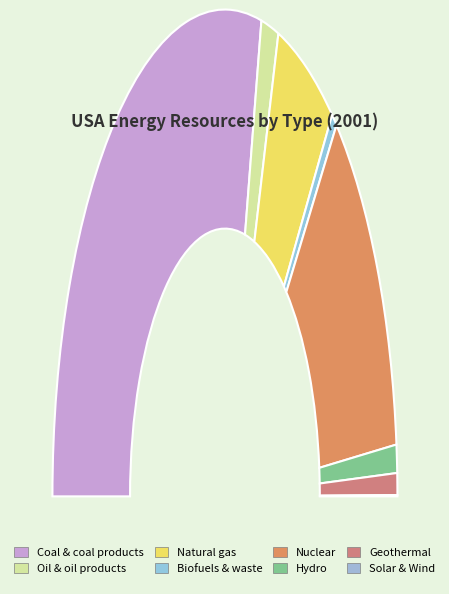

True or false: Oil & oil products accounts for 3% of the total.

True